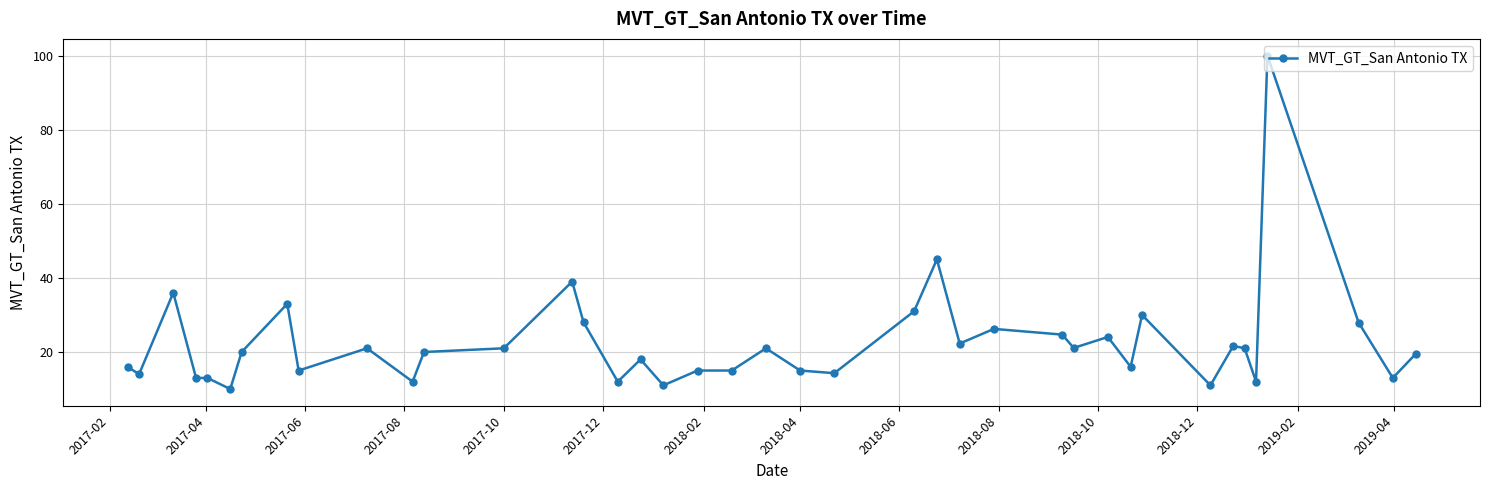

What is the smallest value displayed?

10.0